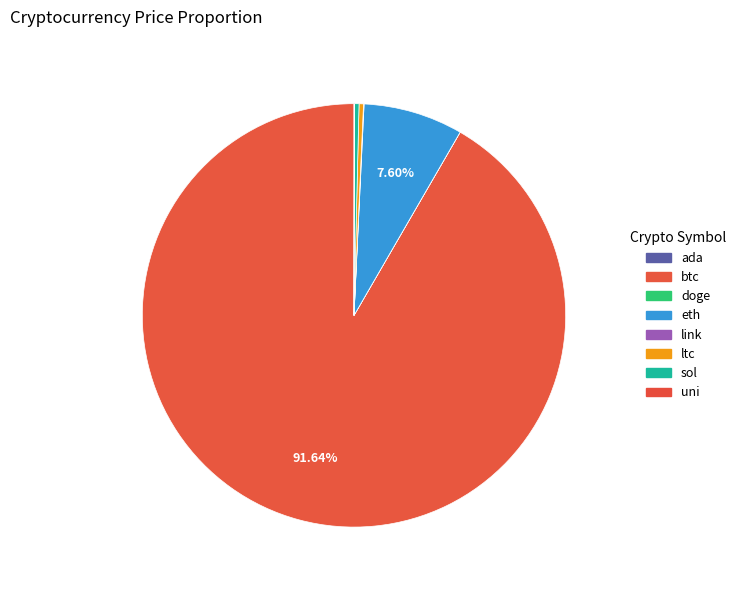

What is the ratio of the value at eth to the value at ltc?

22.4